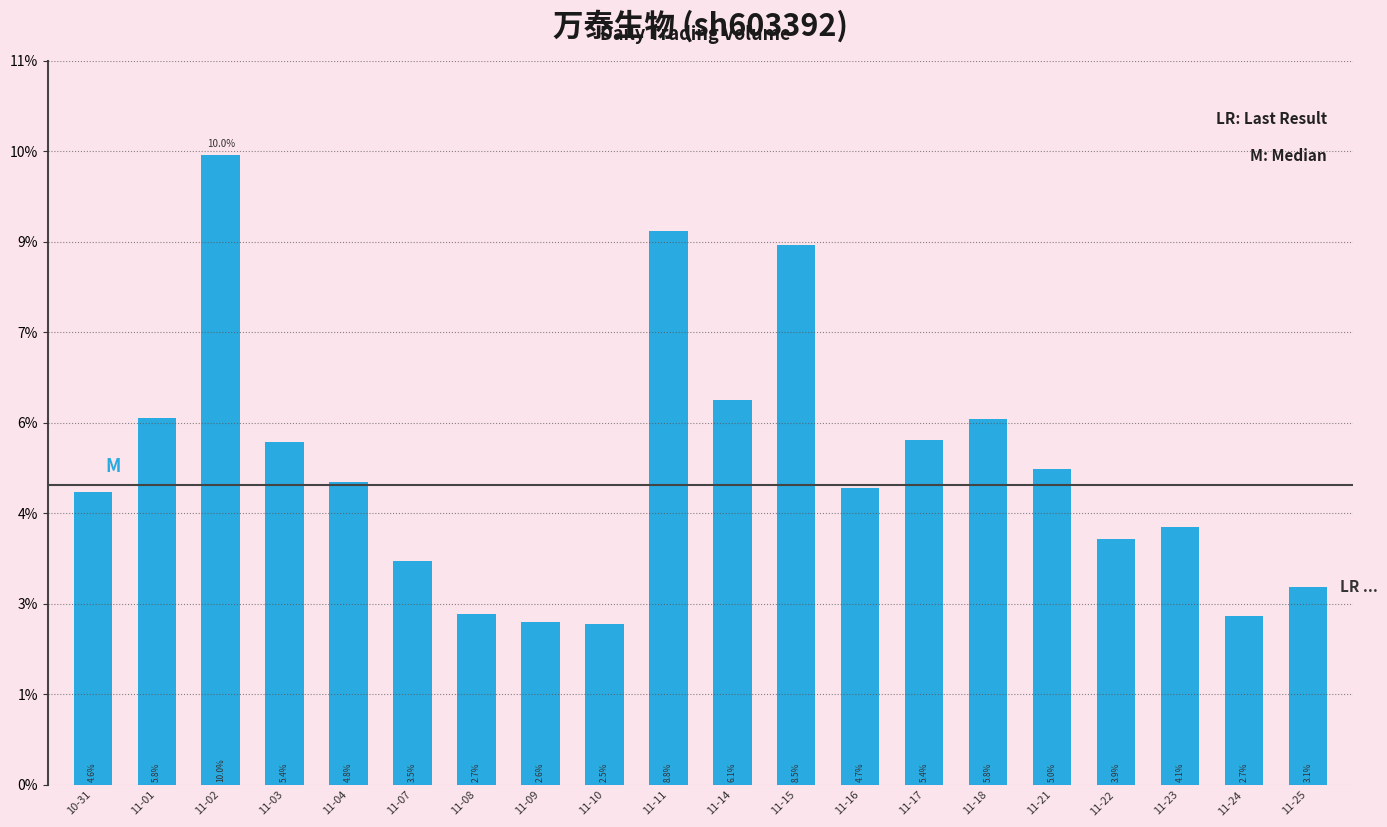

Between 11-16 and 11-24, which is larger?

11-16